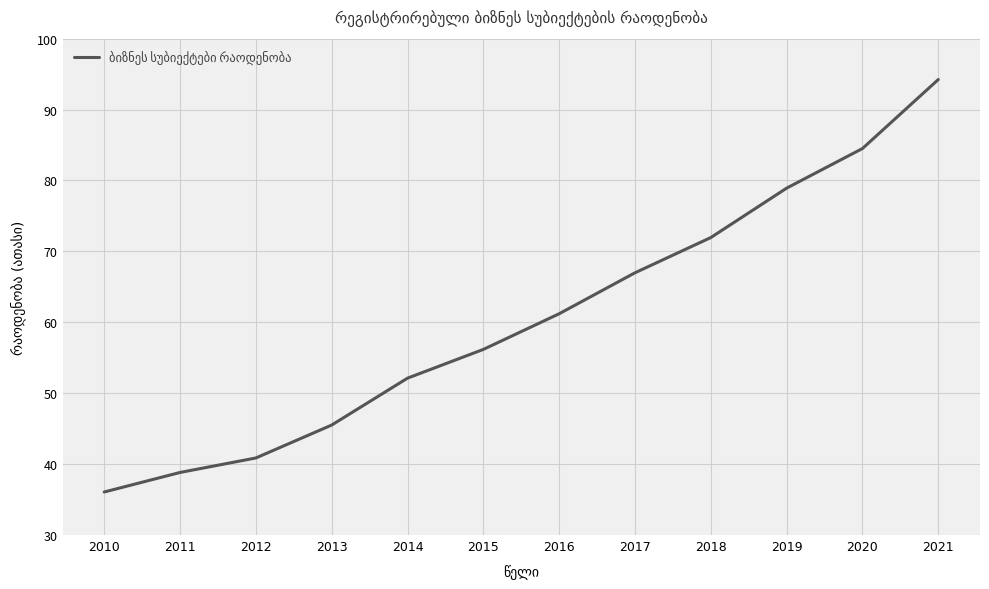

Where is the data nearest to the value 65?

2017